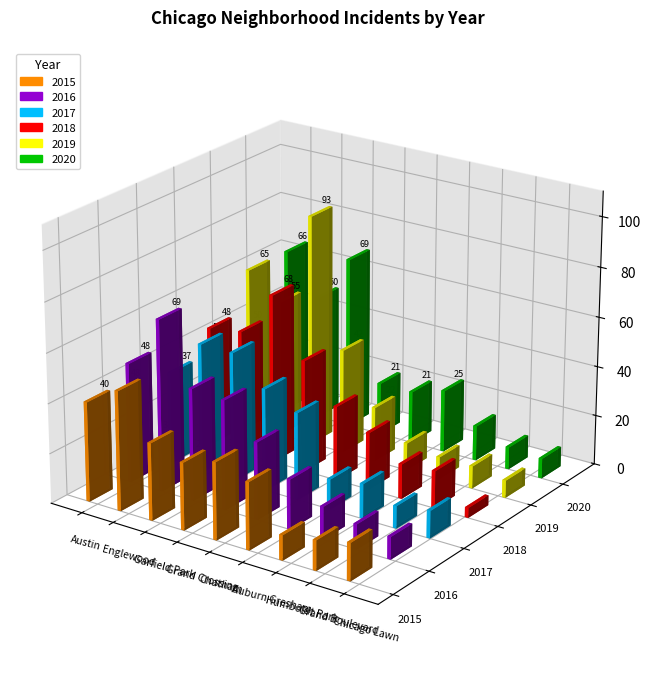

True or false: 2020 has a value of 69 at Garfield Park.

True